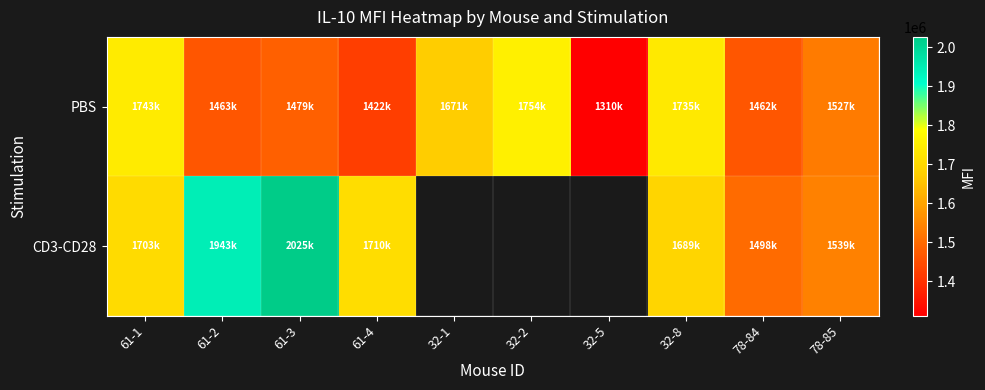

Which category has the lowest value in the CD3-CD28 series?

78-84